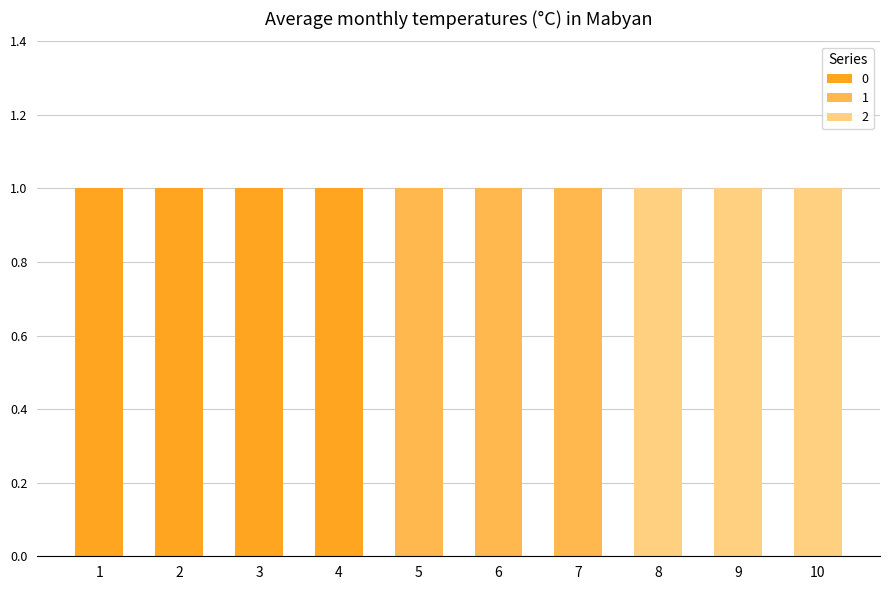

Does the chart contain stacked bars?

Yes